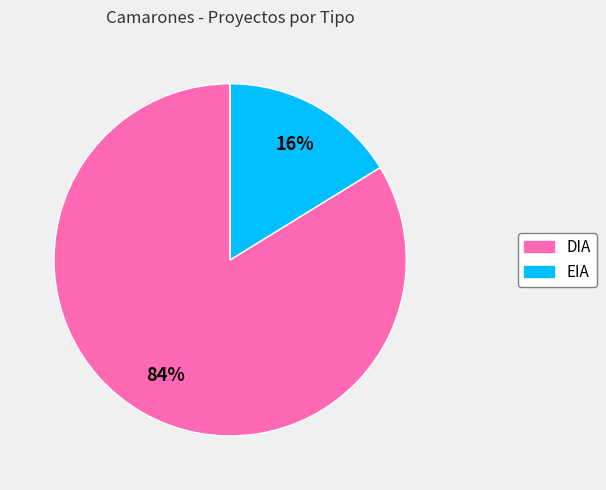

Is it true that EIA is 16% of the pie?

True